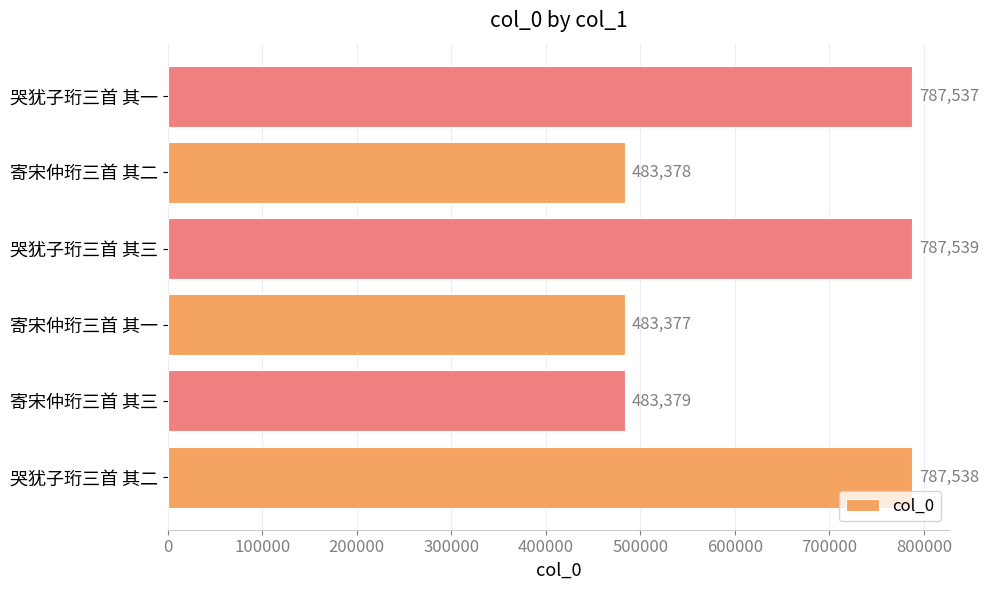

What is the sum of all values?

3812748